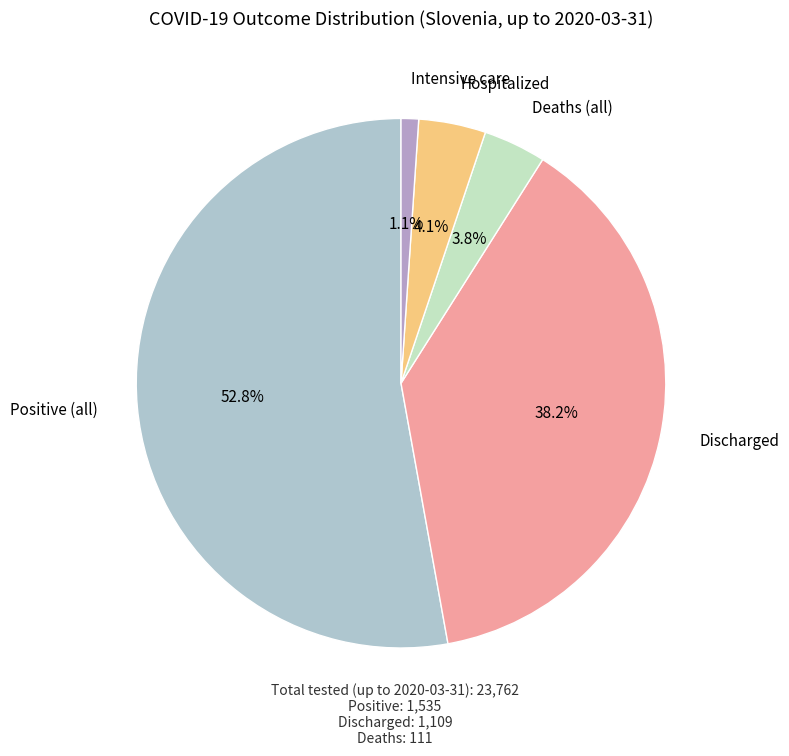

How many segments does this pie chart have?

5